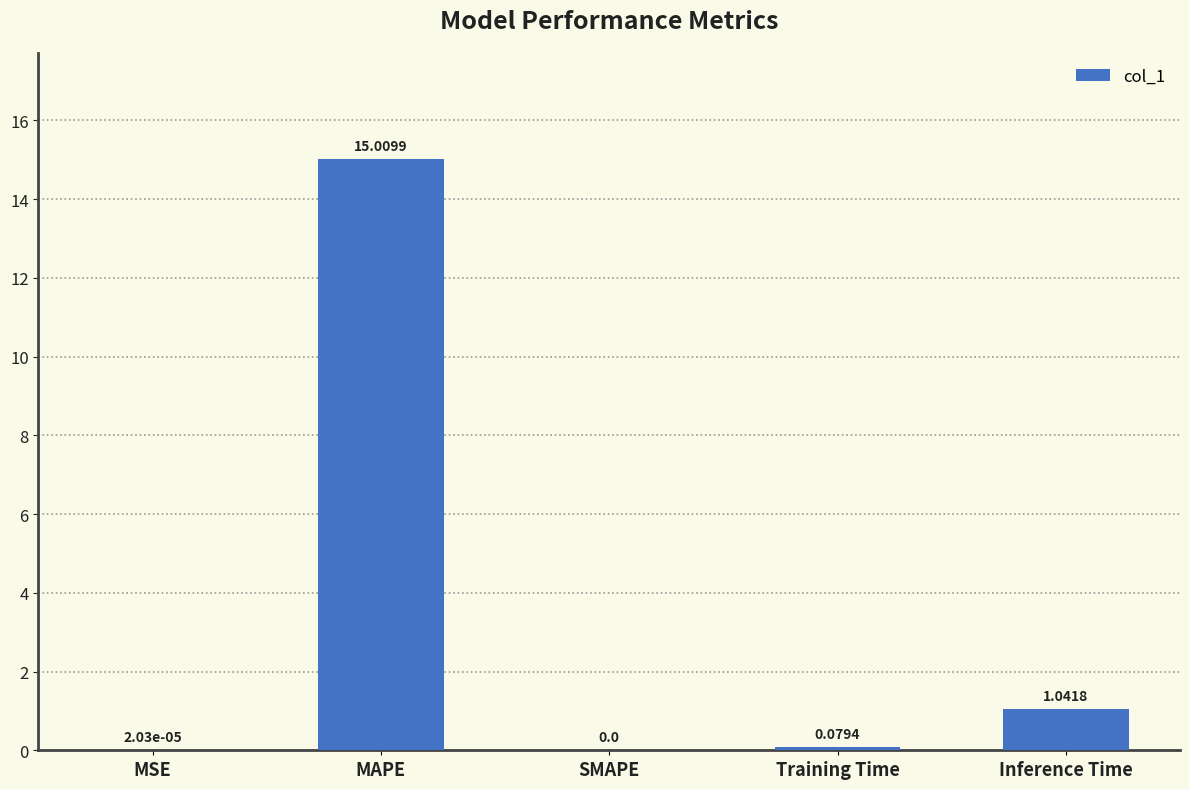

What is the sum of the values at Inference Time and Training Time?

1.1